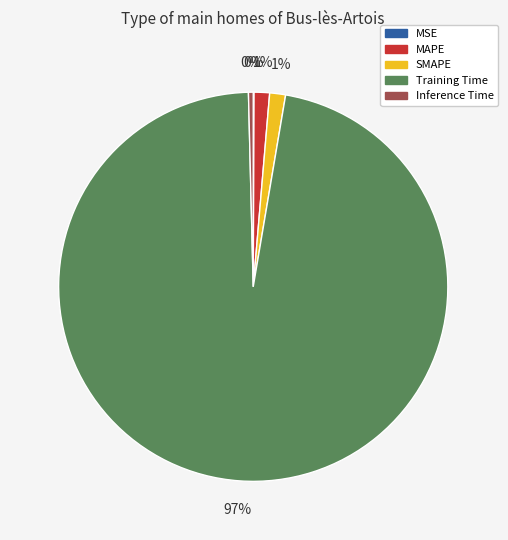

To the nearest percent, what percentage of the pie is SMAPE?

1%